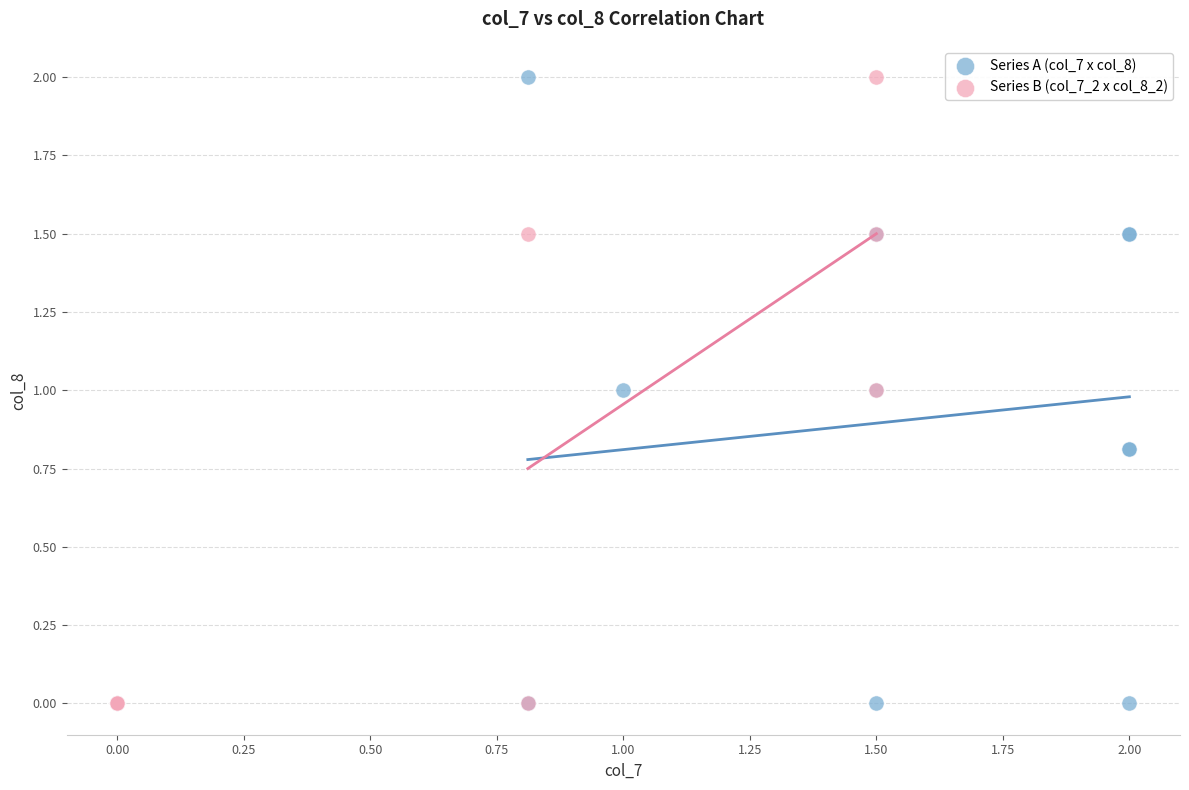

What are all the series names shown in the legend?

Series A (col_7 x col_8), Series B (col_7_2 x col_8_2)